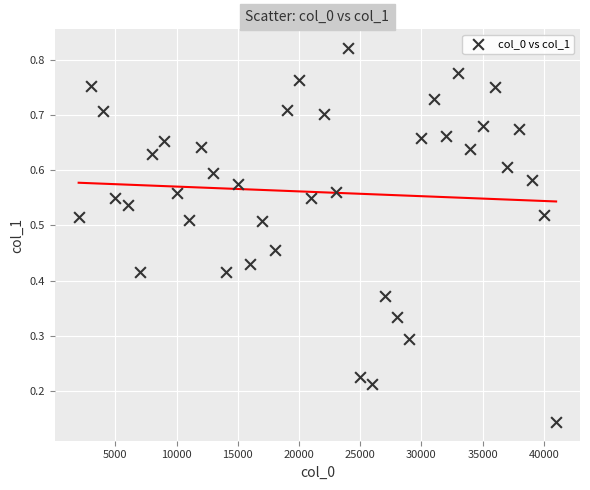

What is the range of X values (max minus min)?

39000.0